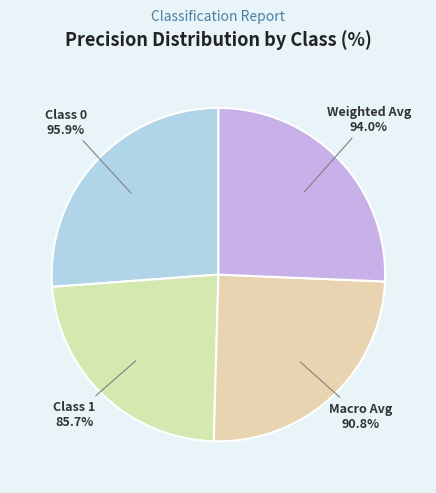

To the nearest percent, what portion does weighted avg represent?

26%